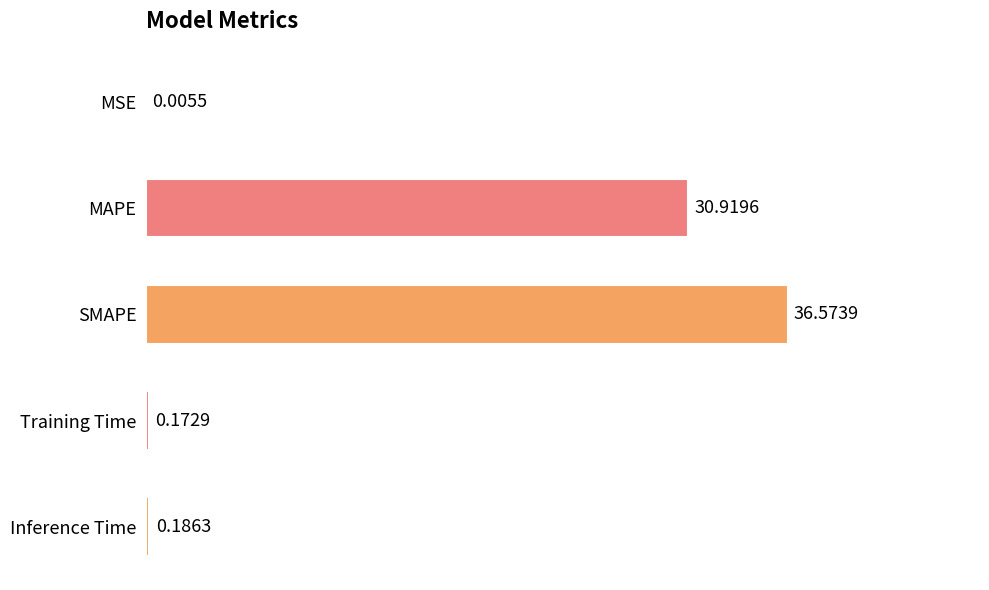

What is the sum of all values?

67.9